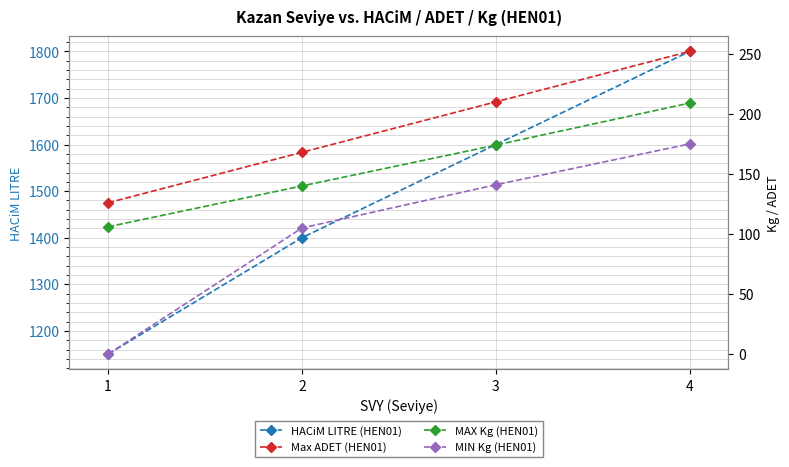

What is the difference between the HACiM LITRE (HEN01) values at 3 and 1?

450